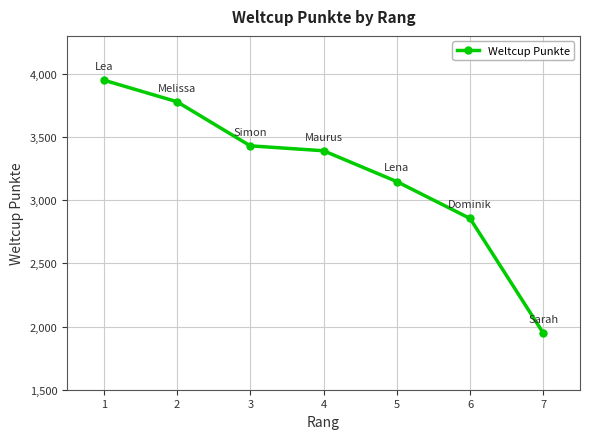

Between 4 and 5, which is larger?

4